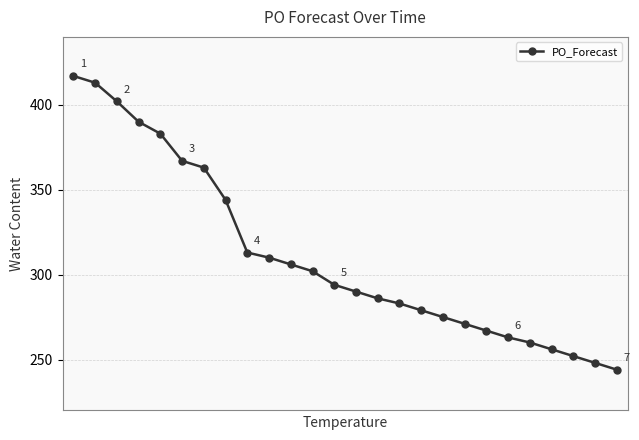

What is the average value?

311